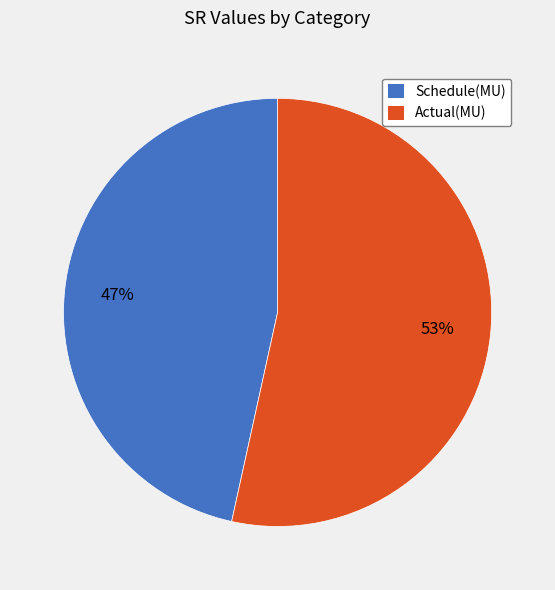

To the nearest percent, what is the combined percentage of Schedule(MU) and Actual(MU)?

100%